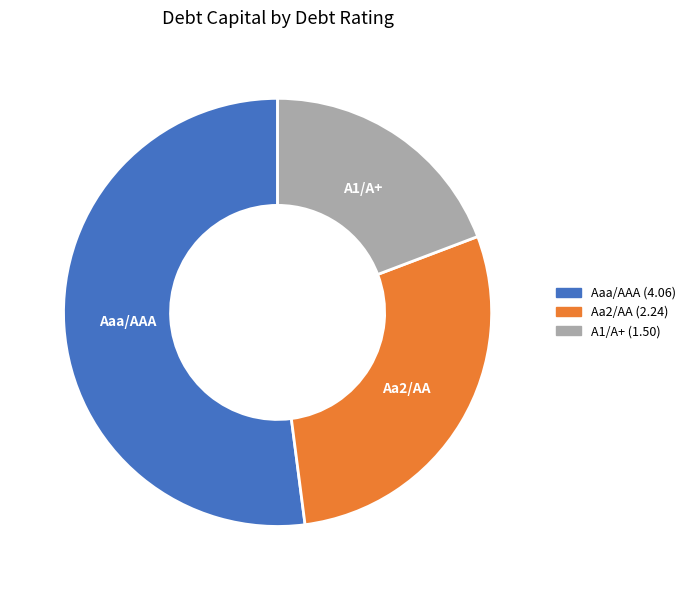

Which has a higher value, A1/A+ or Aa2/AA?

Aa2/AA